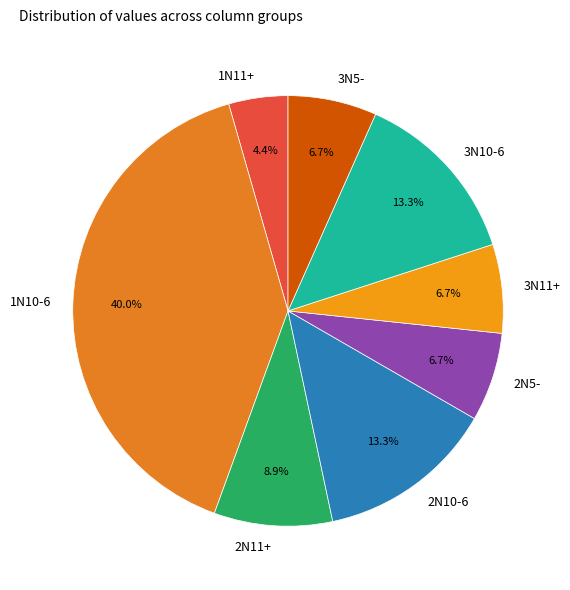

How many segments does this pie chart have?

8